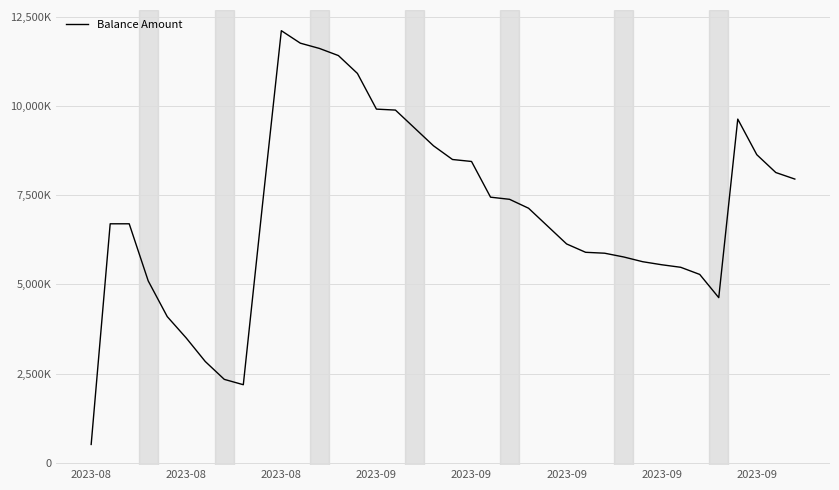

At which category does the chart reach its minimum across all series?

2023-08